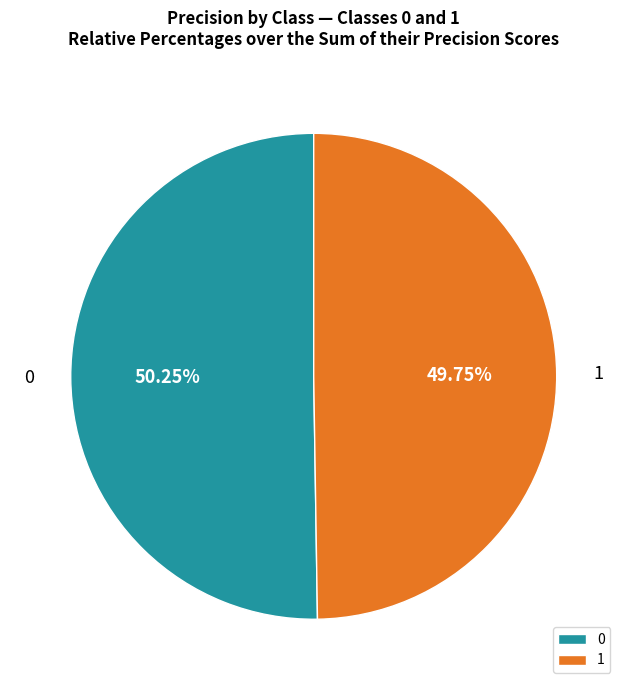

Do 1 and 0 together represent more than half of the pie?

Yes